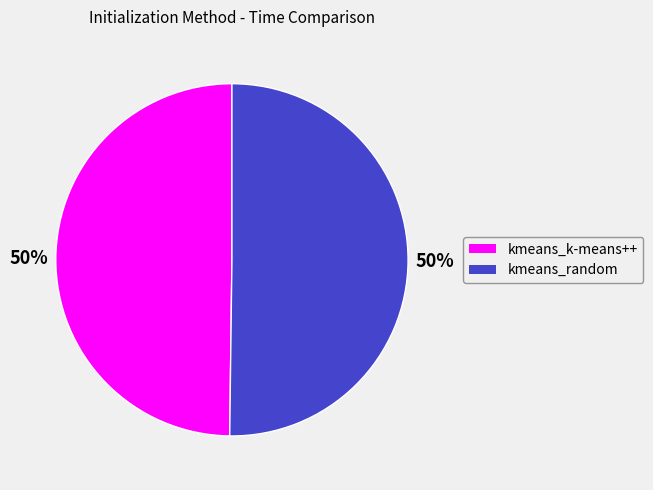

To the nearest percent, what portion does kmeans_k-means++ represent?

50%